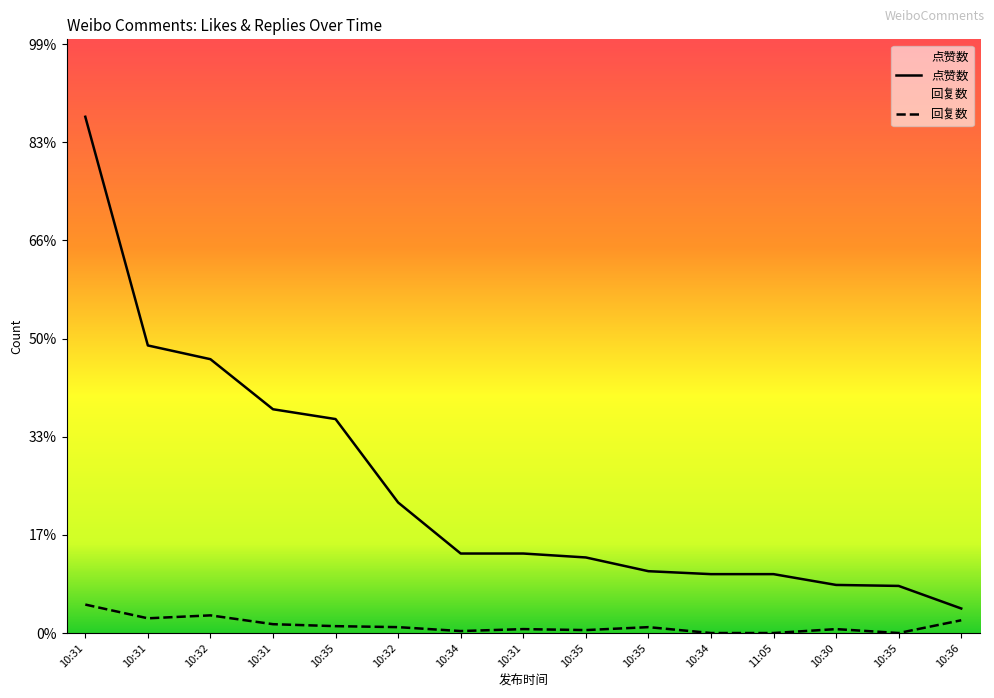

List the series in order of their peak value, lowest first.

回复数, 点赞数